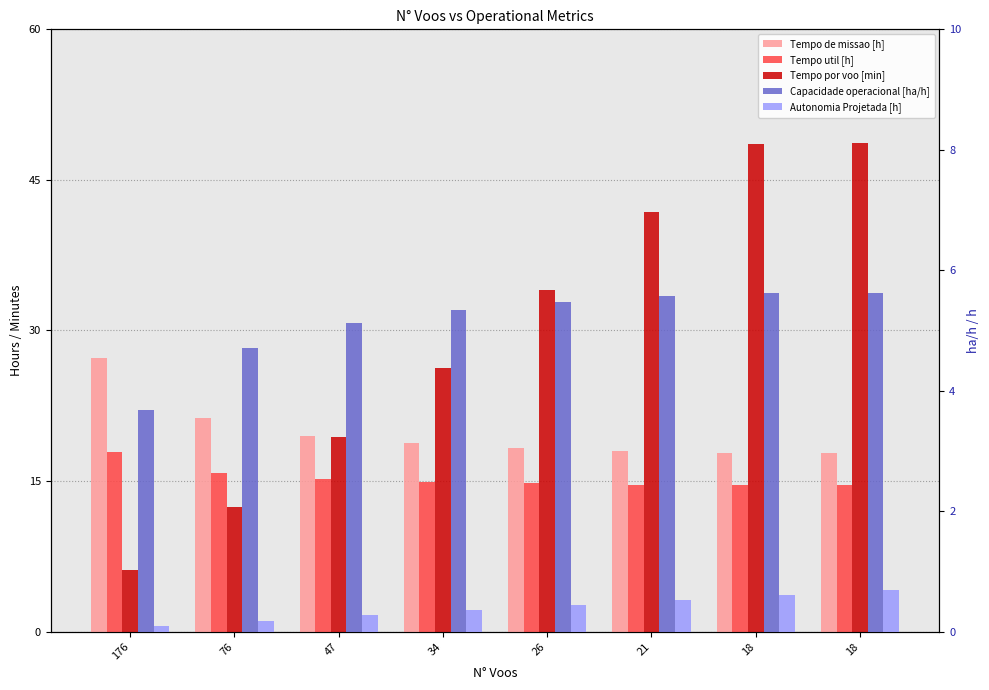

Reading left to right, list all the values displayed in this chart.

Tempo de missao [h]: 27.2	21.2	19.5	18.7	18.3	18.0	17.8	17.8
Tempo util [h]: 17.9	15.8	15.2	14.9	14.8	14.6	14.6	14.6
Tempo por voo [min]: 6.1	12.4	19.4	26.3	34.1	41.8	48.6	48.6
Capacidade operacional [ha/h]: 3.7	4.7	5.1	5.3	5.5	5.6	5.6	5.6
Autonomia Projetada [h]: 0.1	0.2	0.3	0.4	0.4	0.5	0.6	0.7